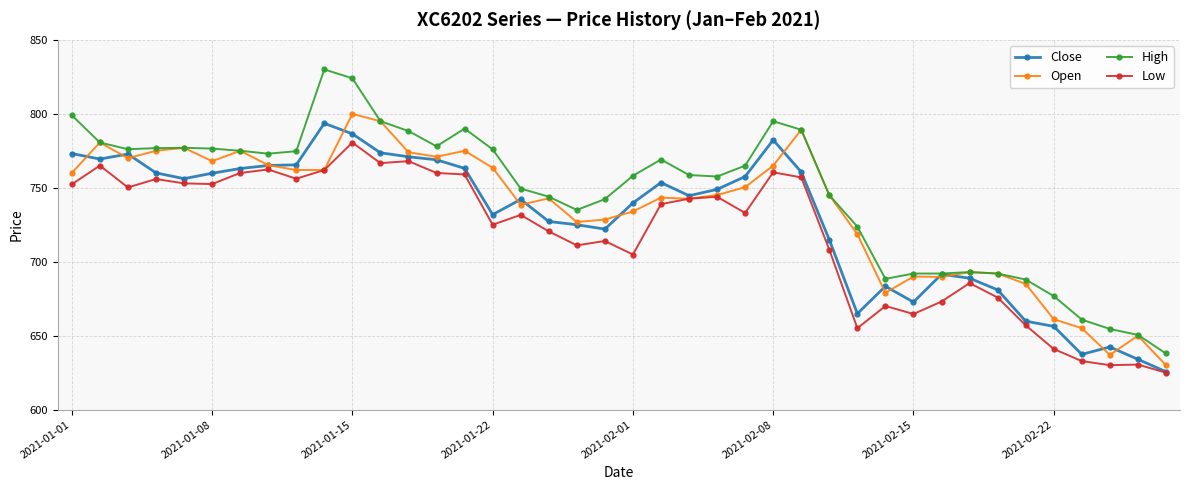

What is the difference between the maximum and minimum values in the Open series?

169.9